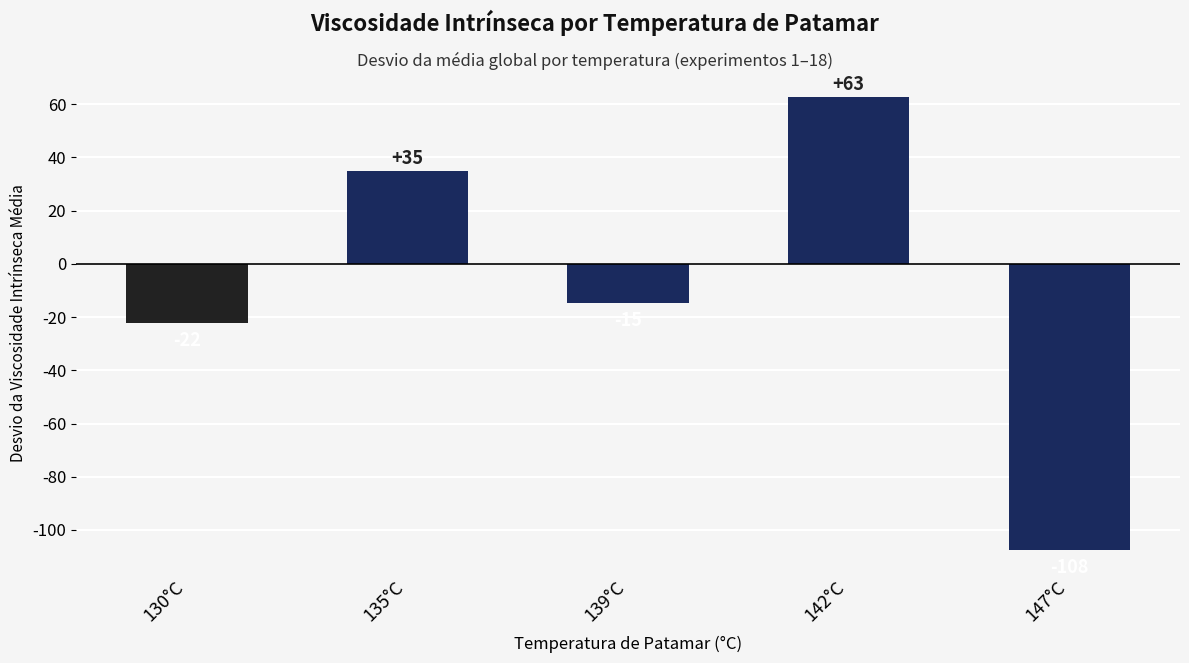

Between 139°C and 142°C, which is larger?

142°C